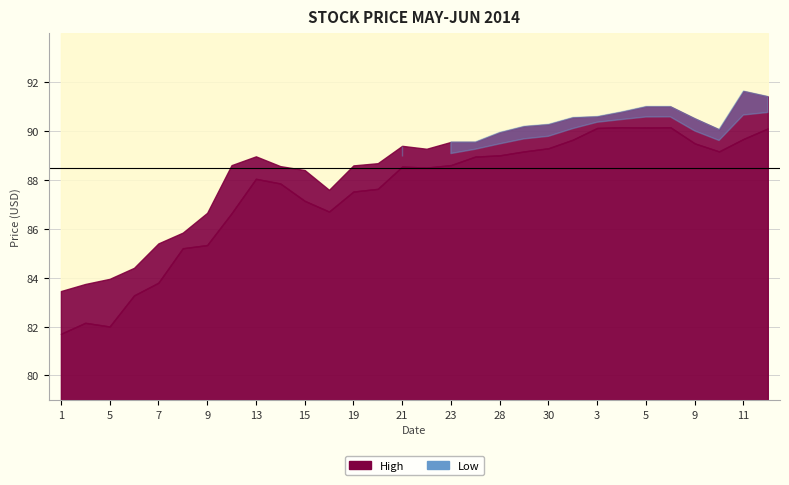

True or false: High and Low intersect in this chart.

False